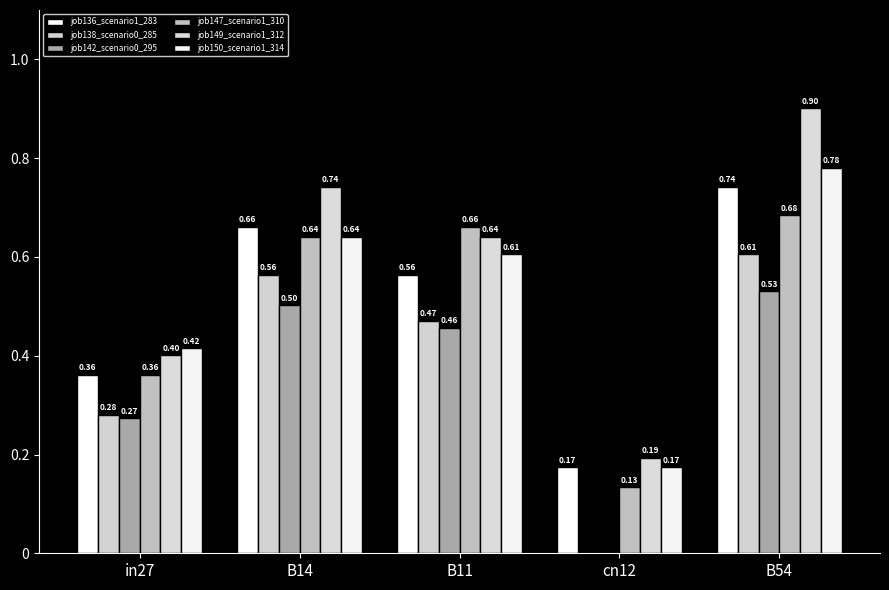

Are the bars grouped side by side (vs. stacked)?

Yes